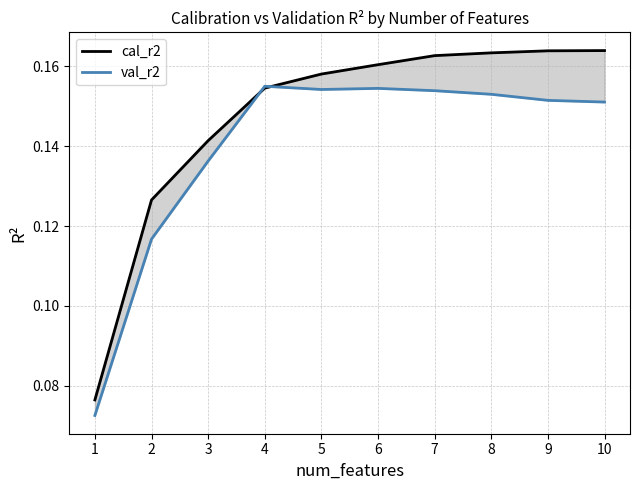

True or false: val_r2 and cal_r2 intersect in this chart.

True